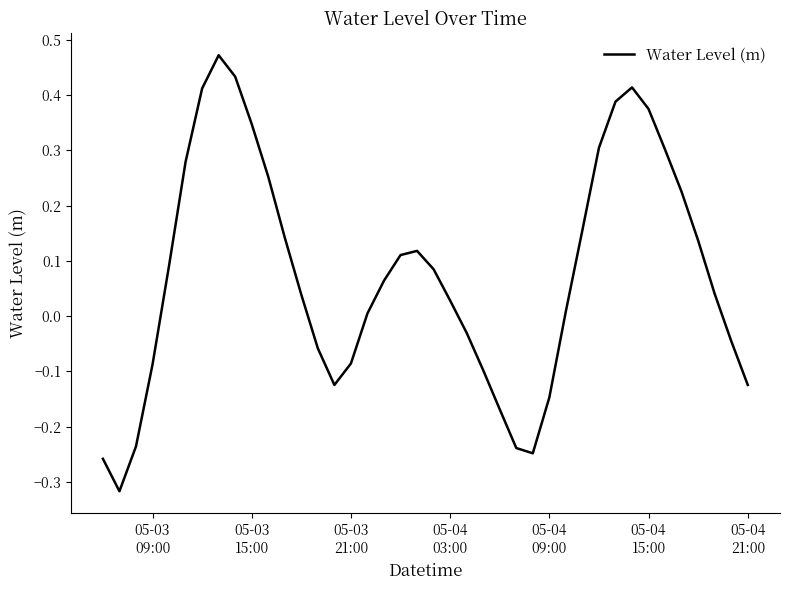

What is the difference between the maximum and minimum values?

0.8